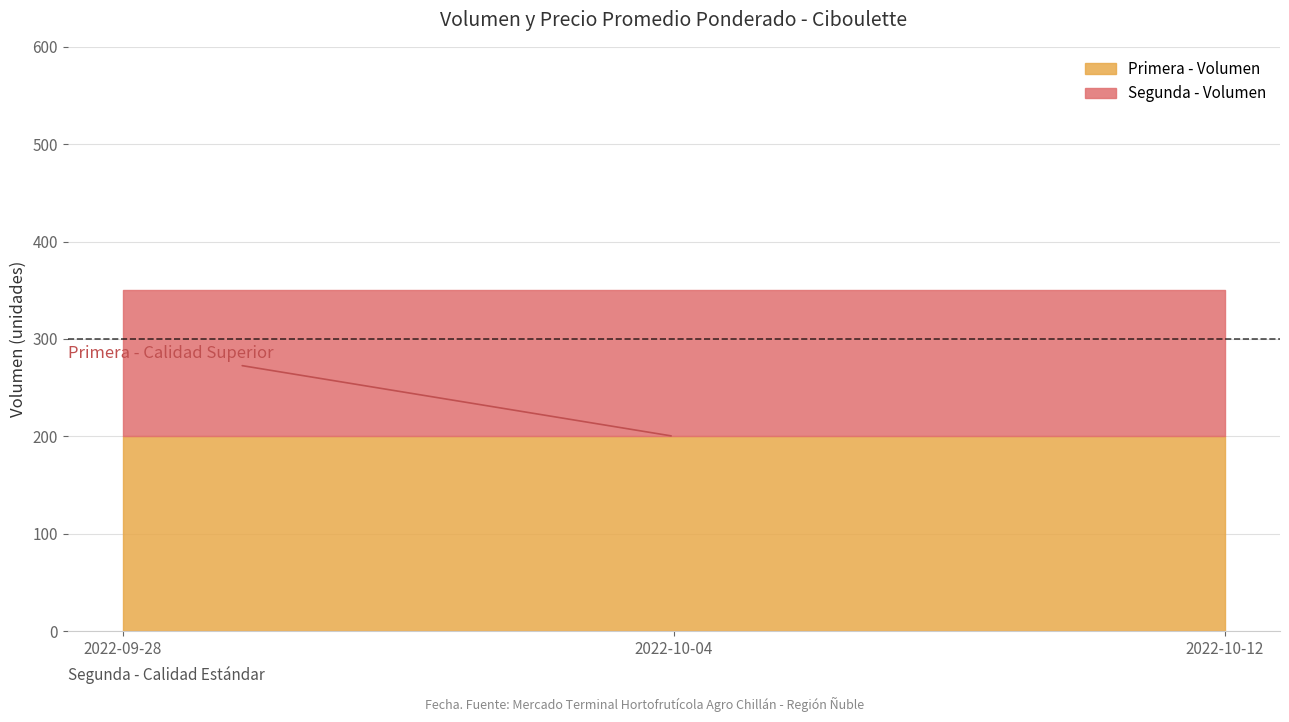

What position from the left is 2022-10-12?

3